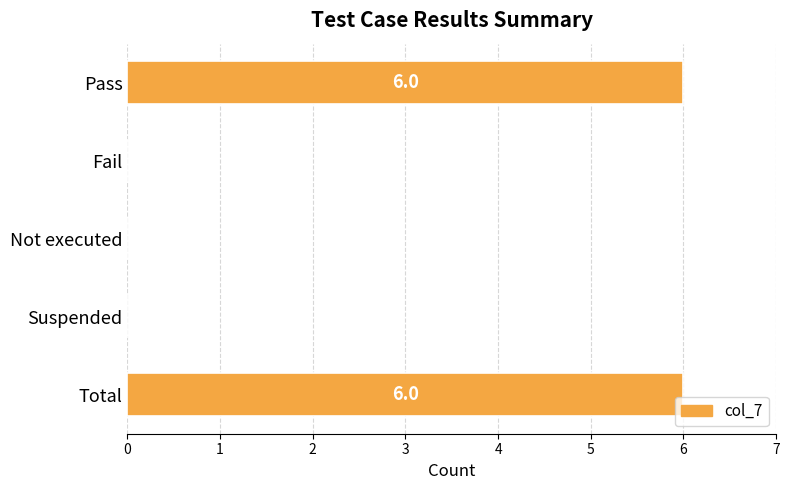

What is the greatest value displayed?

6